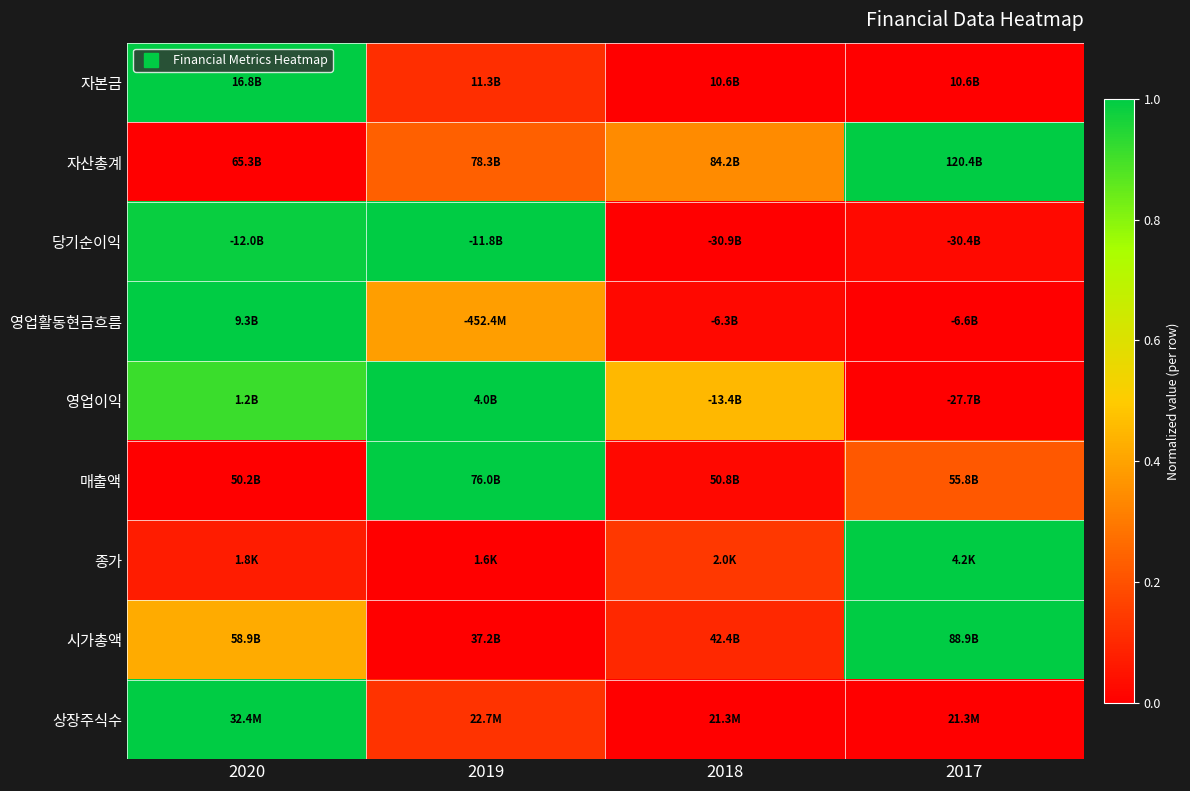

Reading left to right, extract all data points from this chart.

자본금: 2020=1.0	2019=0.1	2018=0.0	2017=0.0
자산총계: 2020=0.0	2019=0.2	2018=0.3	2017=1.0
당기순이익: 2020=1.0	2019=1.0	2018=0.0	2017=0.0
영업활동현금흐름: 2020=1.0	2019=0.4	2018=0.0	2017=0.0
영업이익: 2020=0.9	2019=1.0	2018=0.5	2017=0.0
매출액: 2020=0.0	2019=1.0	2018=0.0	2017=0.2
종가: 2020=0.1	2019=0.0	2018=0.1	2017=1.0
시가총액: 2020=0.4	2019=0.0	2018=0.1	2017=1.0
상장주식수: 2020=1.0	2019=0.1	2018=0.0	2017=0.0